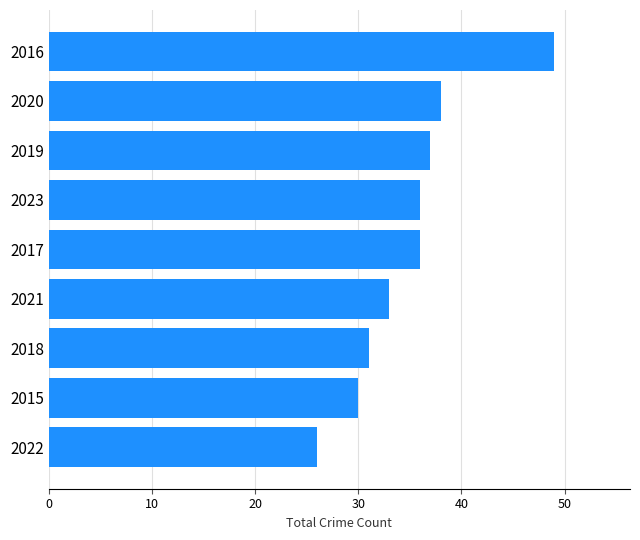

Reading bottom to top, what are all the values shown in this chart?

26	30	31	33	36	36	37	38	49